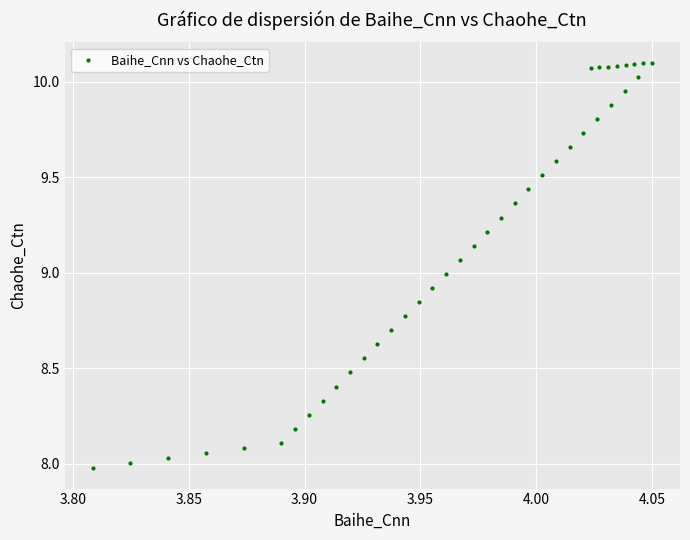

What is the range of Y values (max minus min)?

2.1